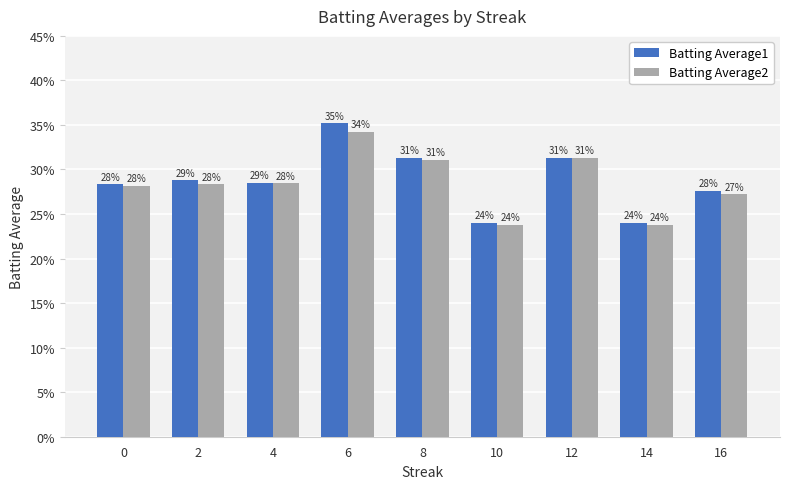

Which series has the largest range (max minus min)?

Batting Average1